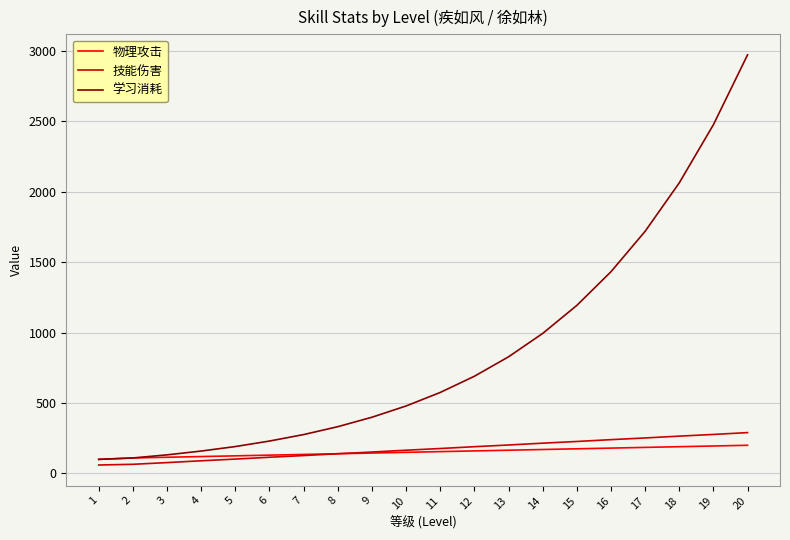

What are all the series names shown in the legend?

物理攻击, 技能伤害, 学习消耗